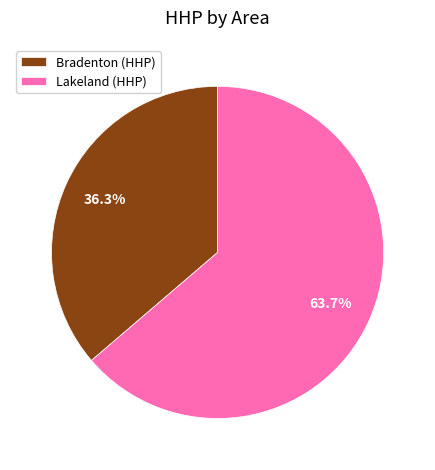

Rank the categories by value from lowest to highest.

Bradenton (HHP), Lakeland (HHP)